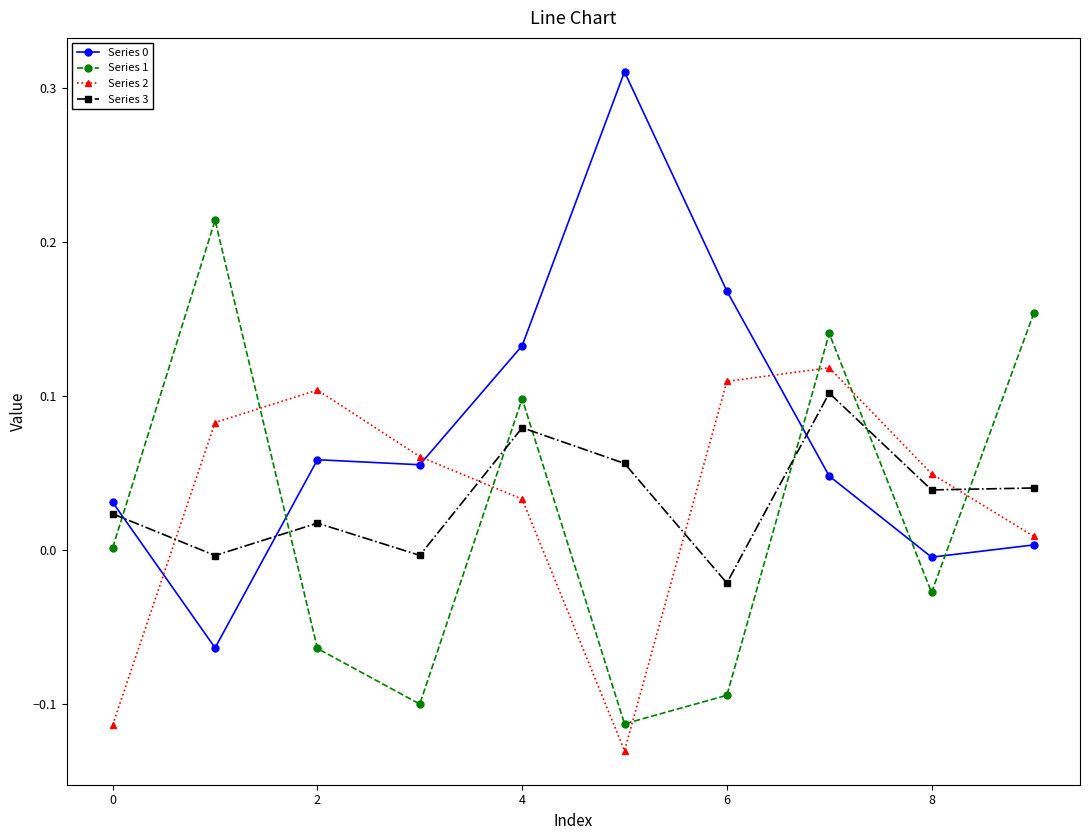

How many values in Series 2 are below zero?

2